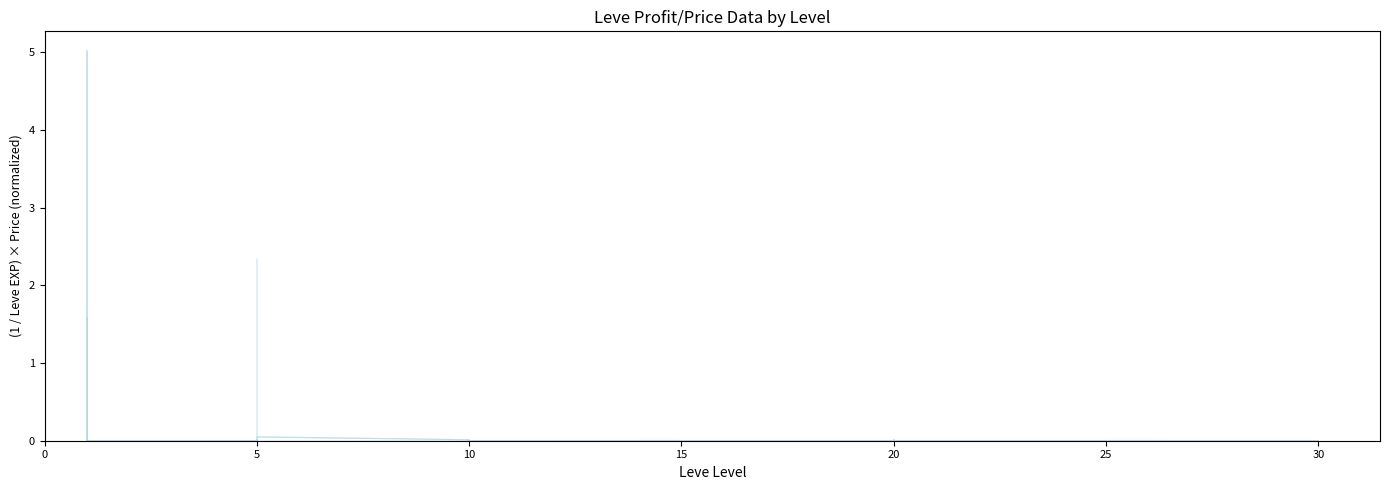

How many lines are shown in the chart?

4